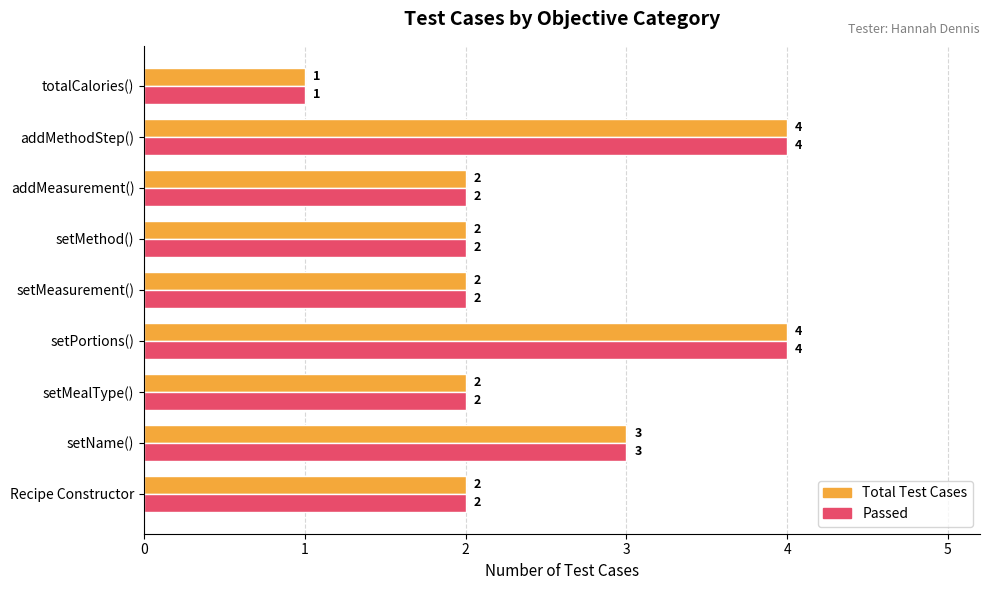

What is the greatest value displayed?

4